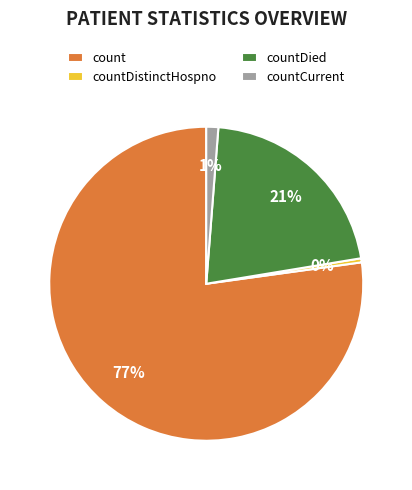

Which slice is the largest?

count